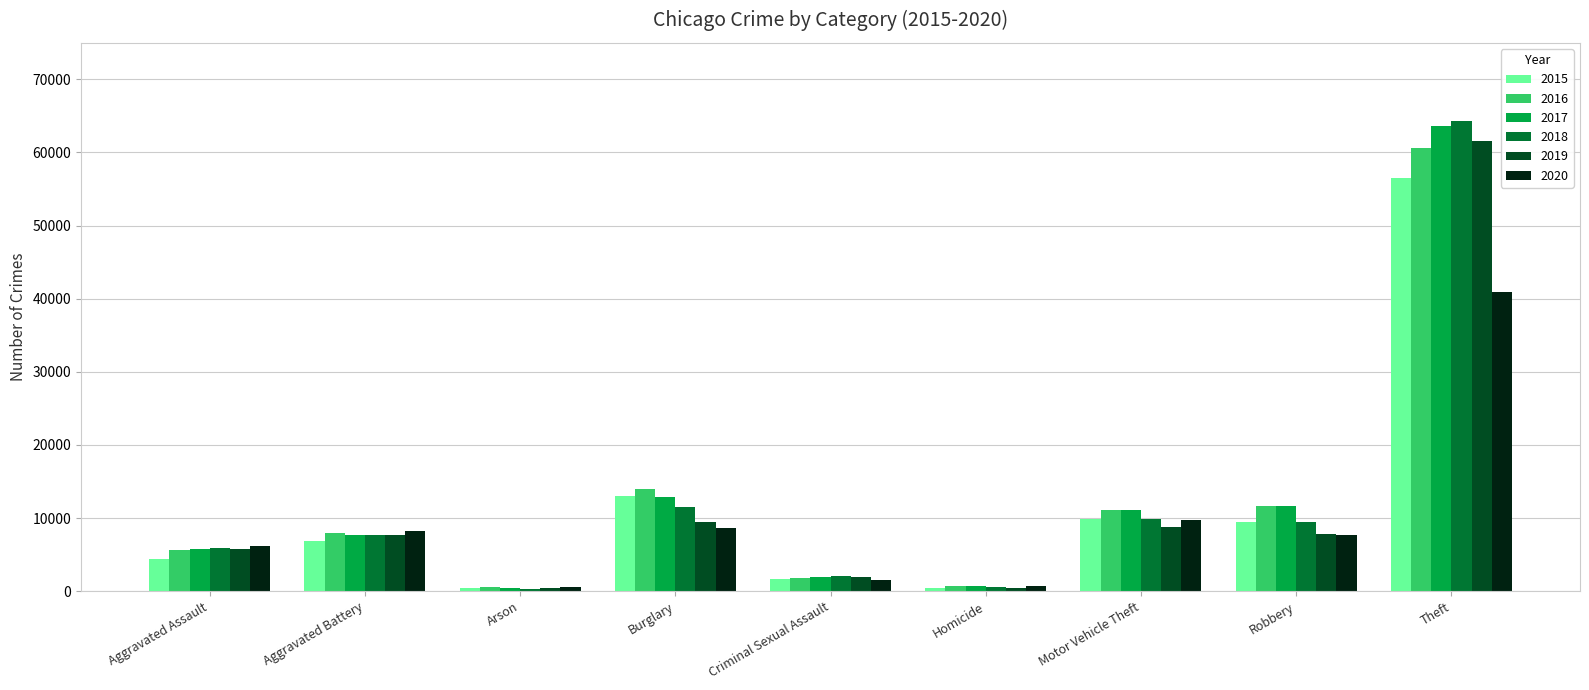

True or false: 2015 has a value of 13572 at Robbery.

False